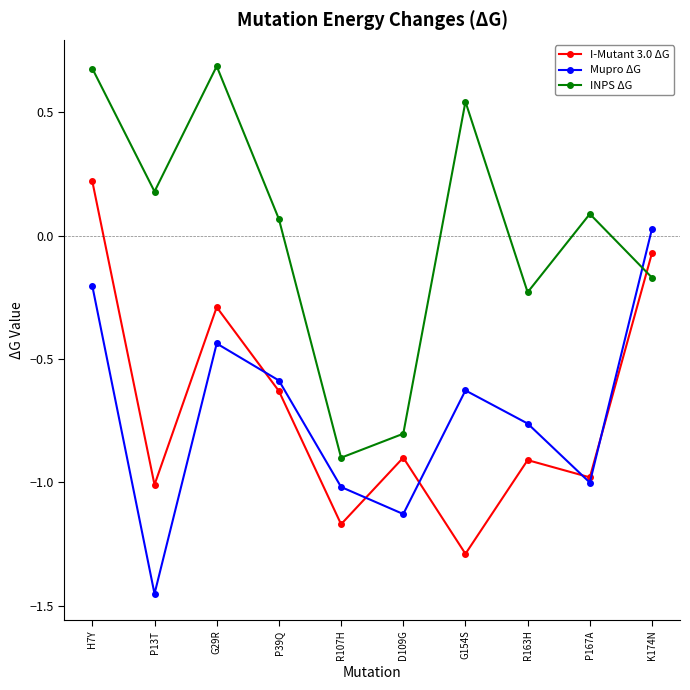

Which series has the widest spread of values?

INPS ΔG